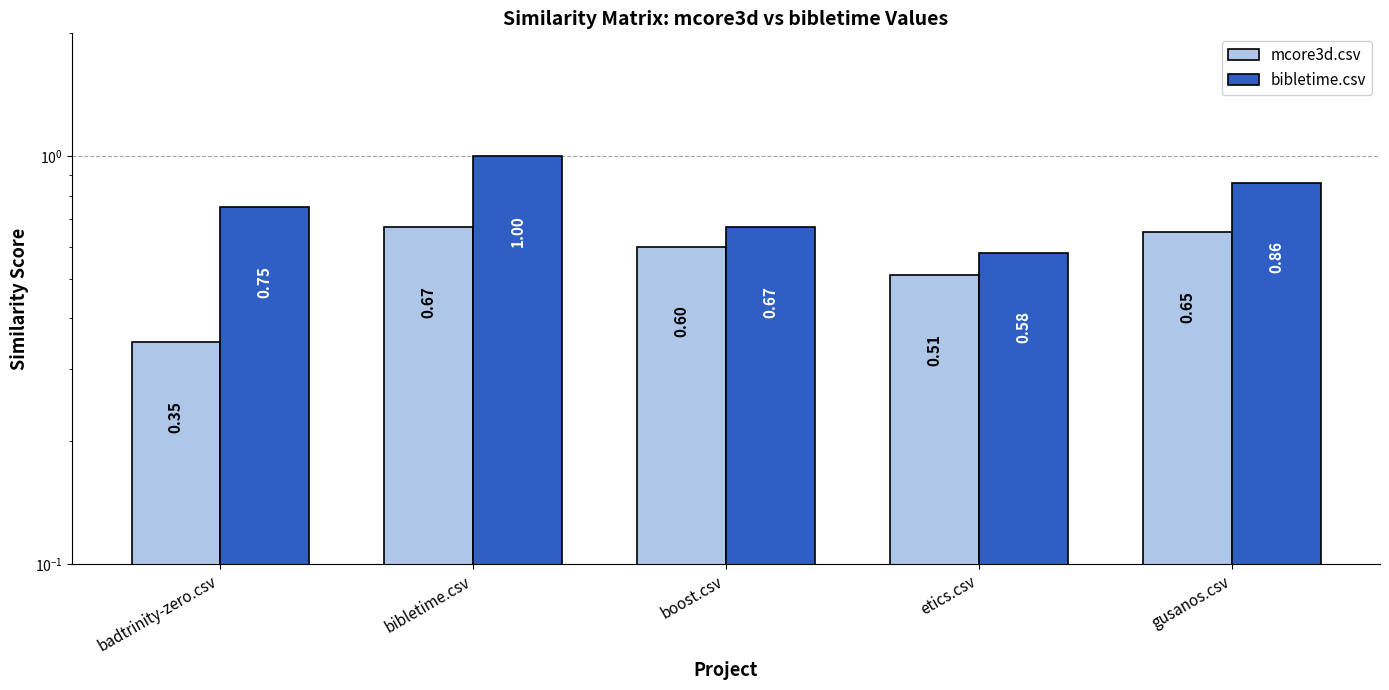

What is the difference between the highest and lowest values at bibletime.csv?

0.3